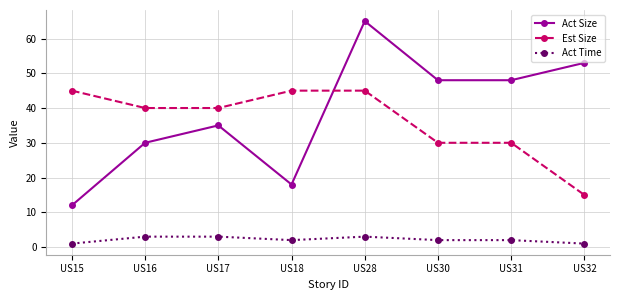

Reading left to right, list all the values displayed in this chart.

Act Size: 12	30	35	18	65	48	48	53
Est Size: 45	40	40	45	45	30	30	15
Act Time: 1	3	3	2	3	2	2	1